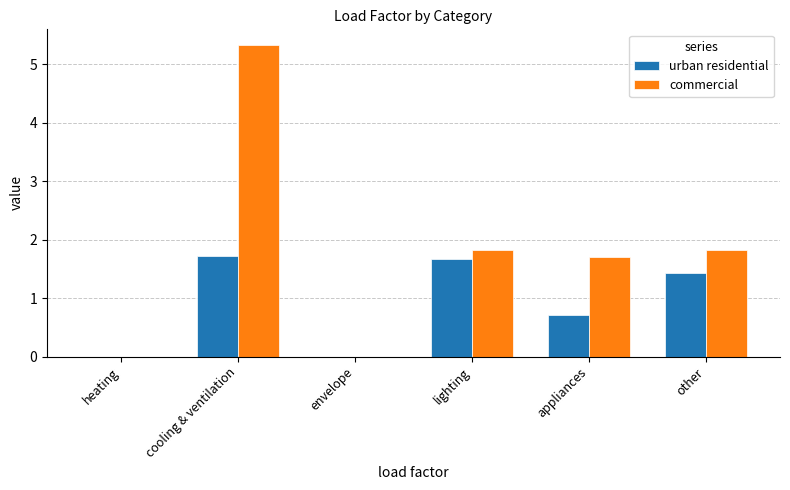

Is the value of urban residential at other greater than the value of commercial at envelope?

Yes